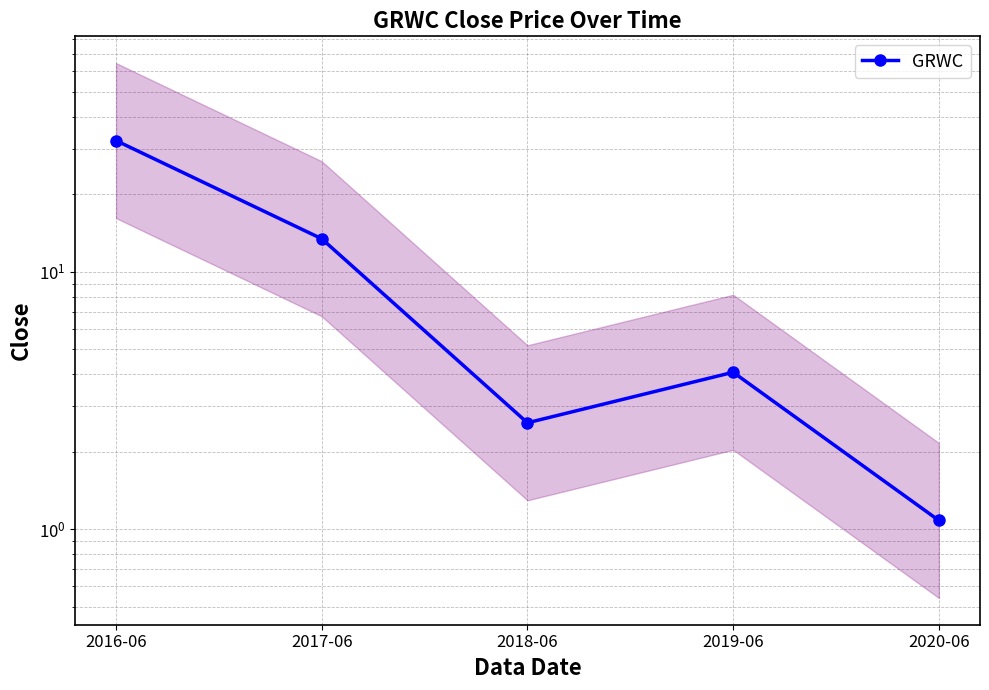

At which category does the data reach its first local valley?

2018-06